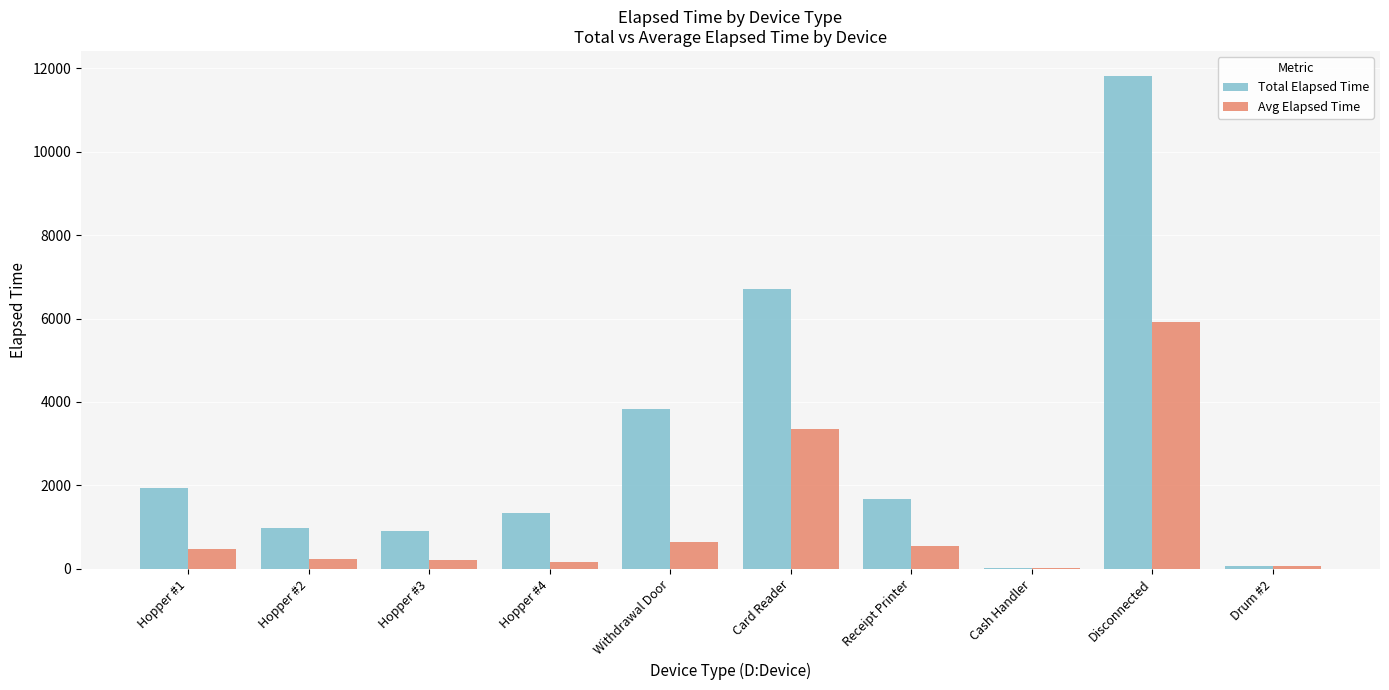

What are all the series names shown in the legend?

Total Elapsed Time, Avg Elapsed Time